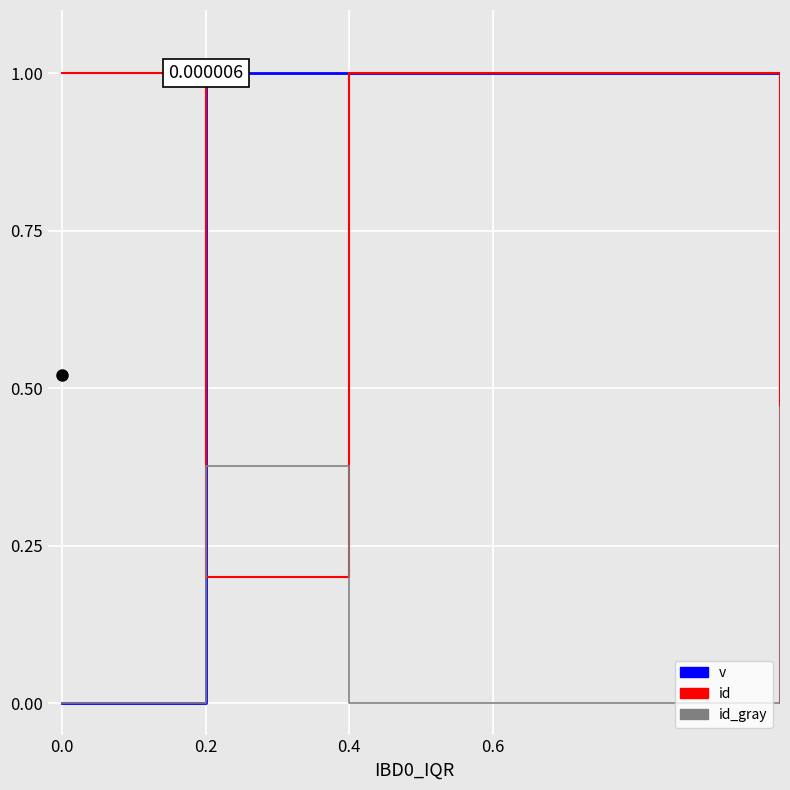

Which series has the largest total across all categories?

v